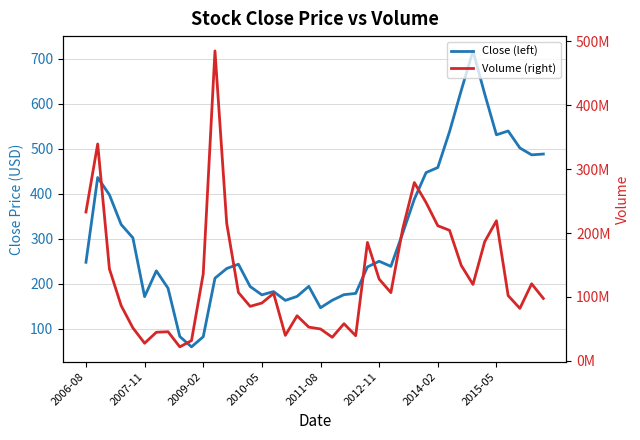

True or false: Close (left) and Volume (right) cross at least once.

False